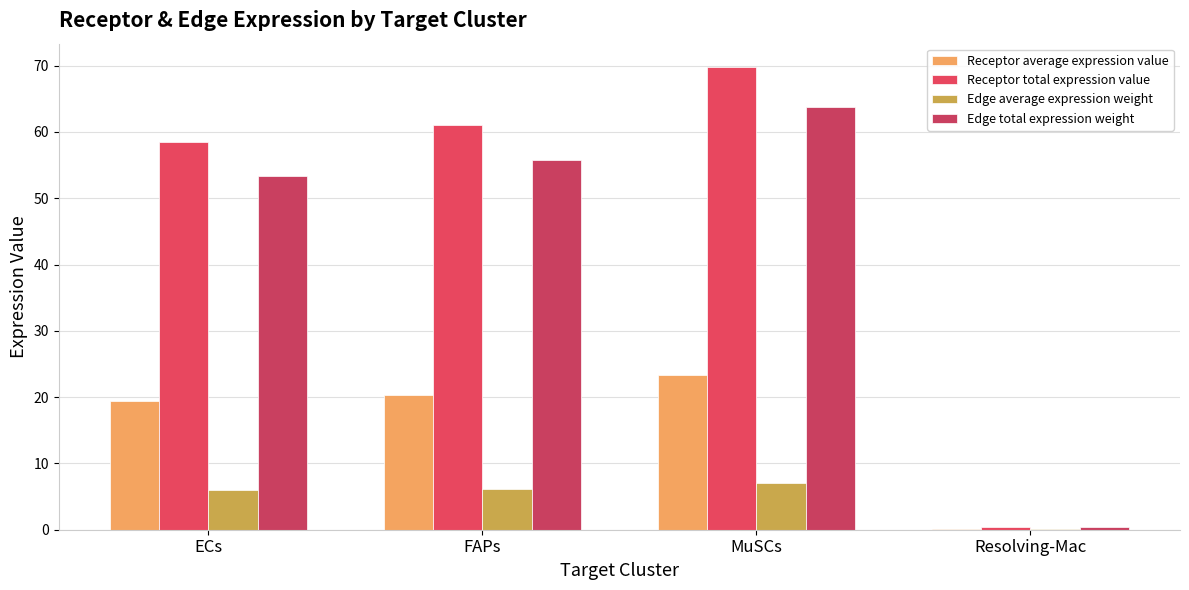

Which has a higher value, FAPs or ECs?

FAPs